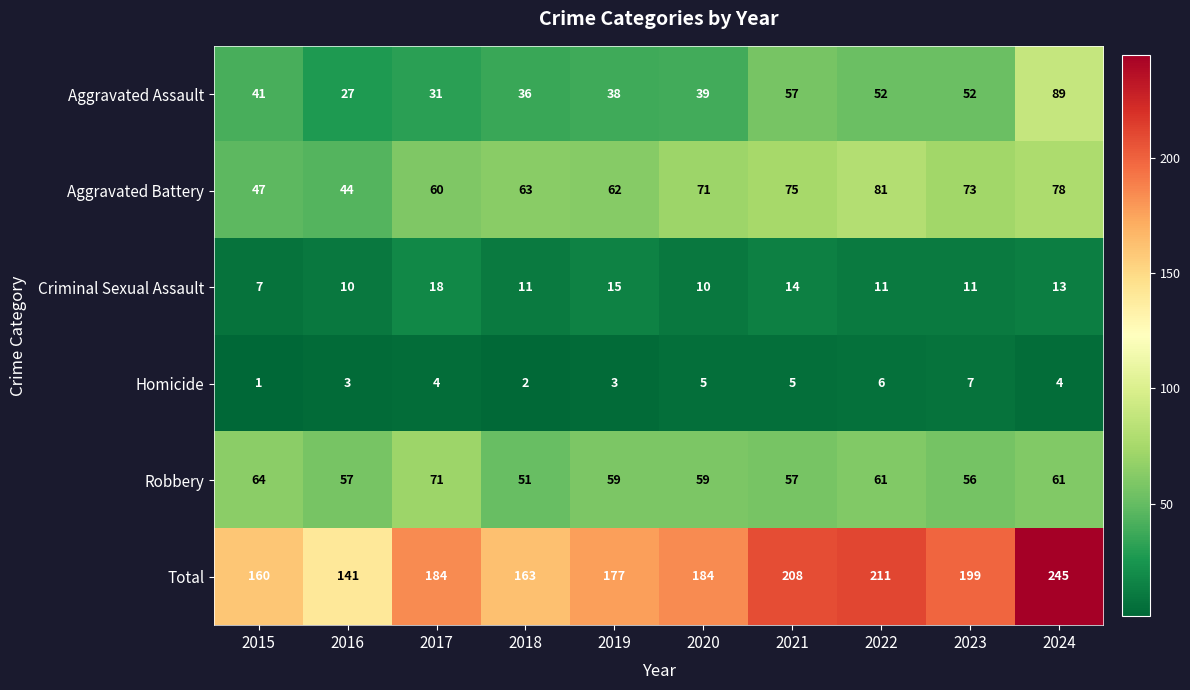

At which category is the sum across all series the highest?

2024